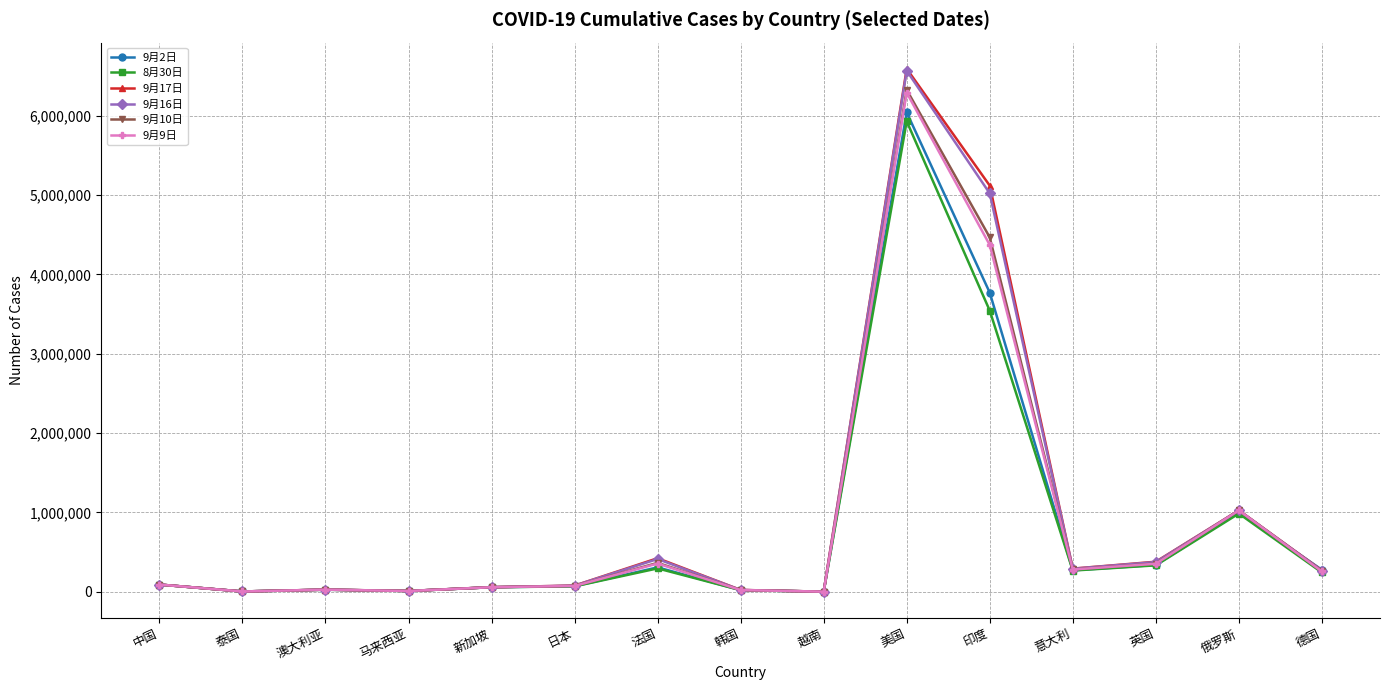

Is the value of 9月2日 at 俄罗斯 greater than the value of 9月10日 at 日本?

Yes